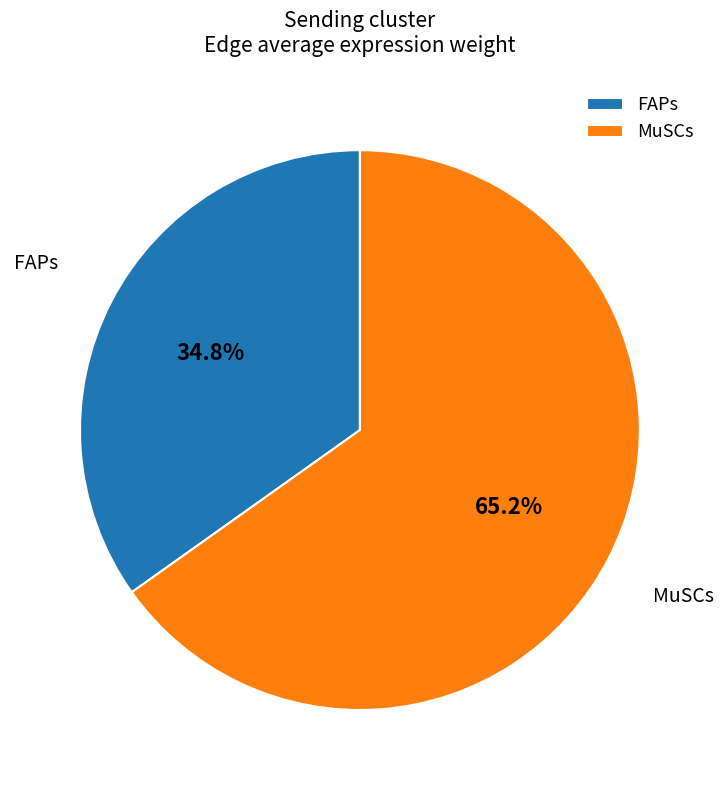

What portion of the pie excludes FAPs?

65.2%